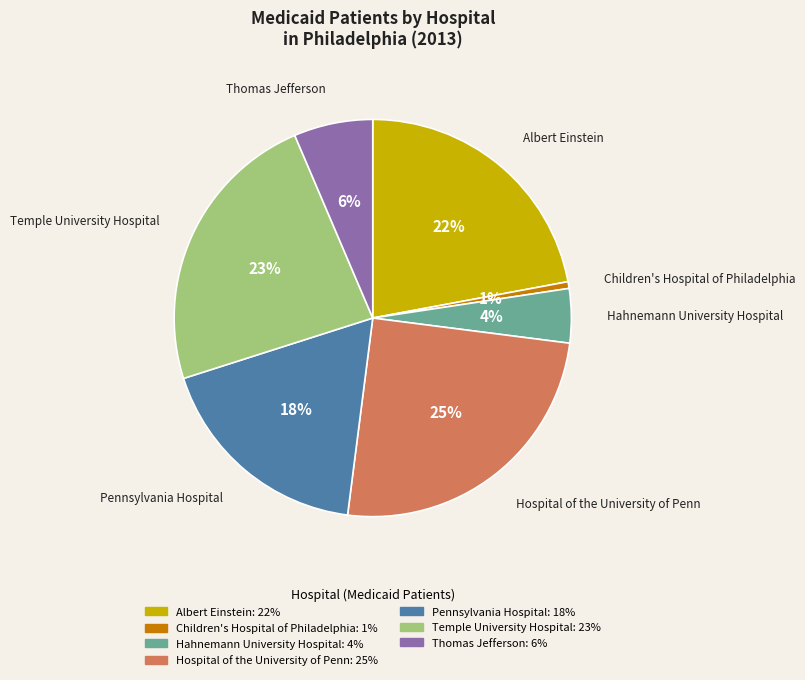

The Hahnemann University Hospital slice represents 11% of the pie. True or false?

False